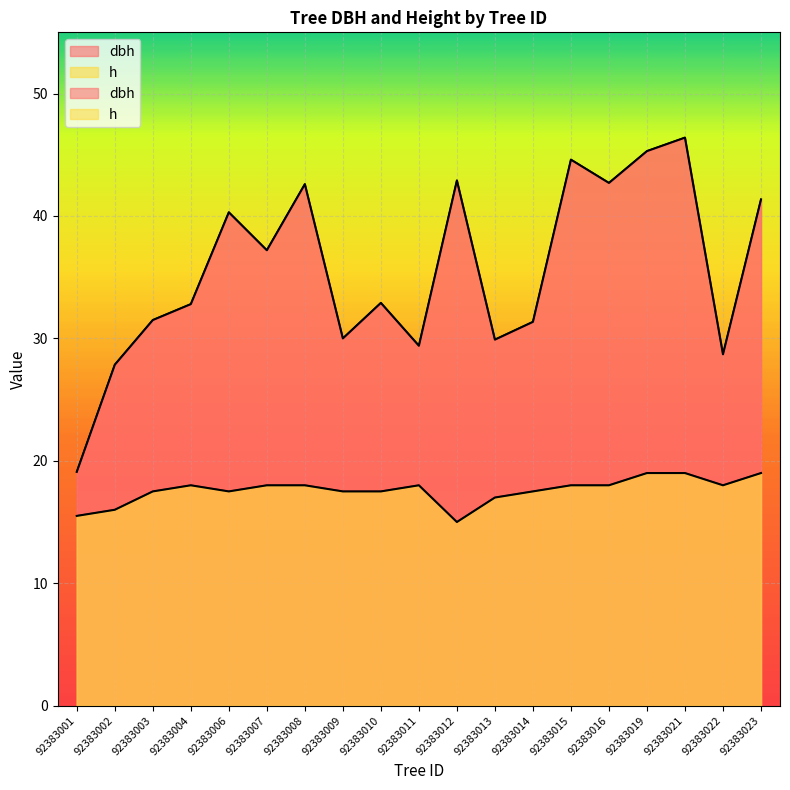

True or false: dbh and h intersect in this chart.

False